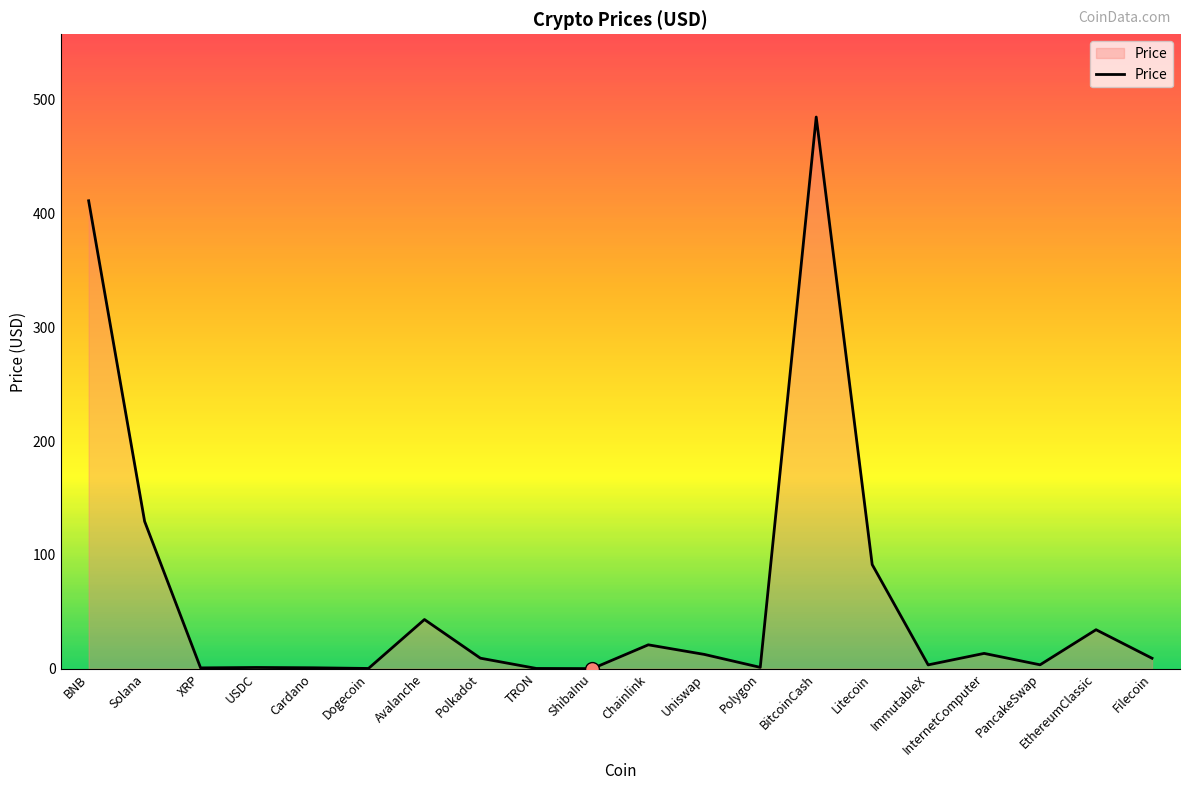

Between BitcoinCash and InternetComputer, which is larger?

BitcoinCash